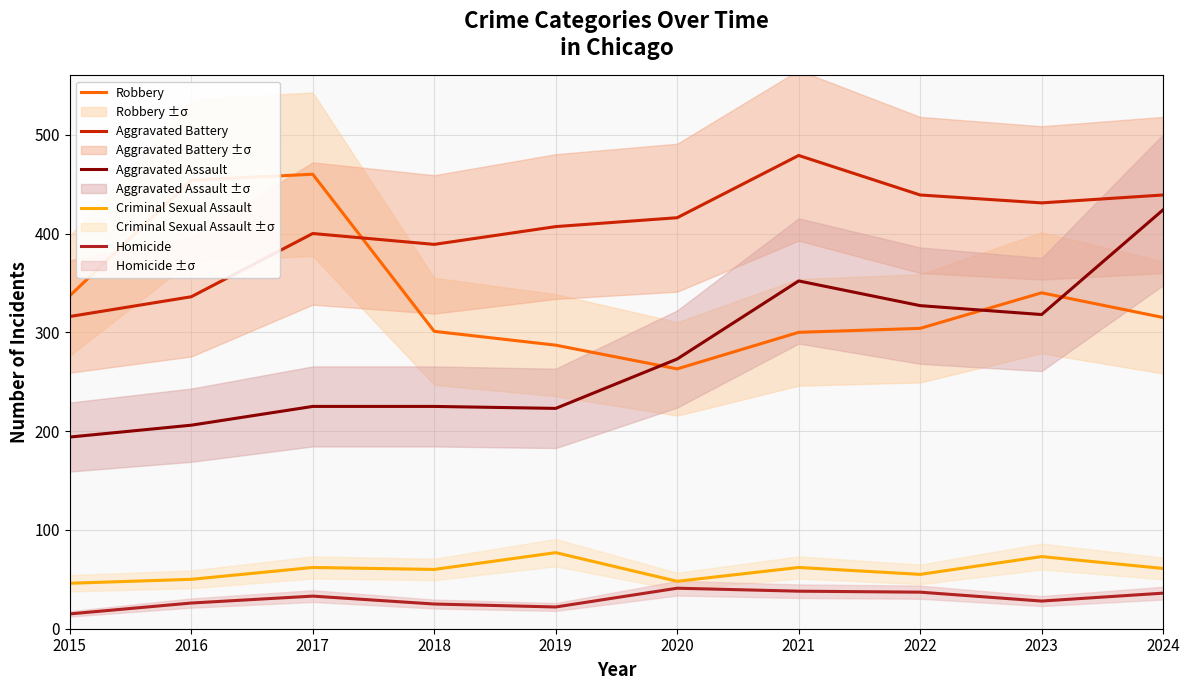

What is the value of the Aggravated Battery point at the 1st from the left?

316